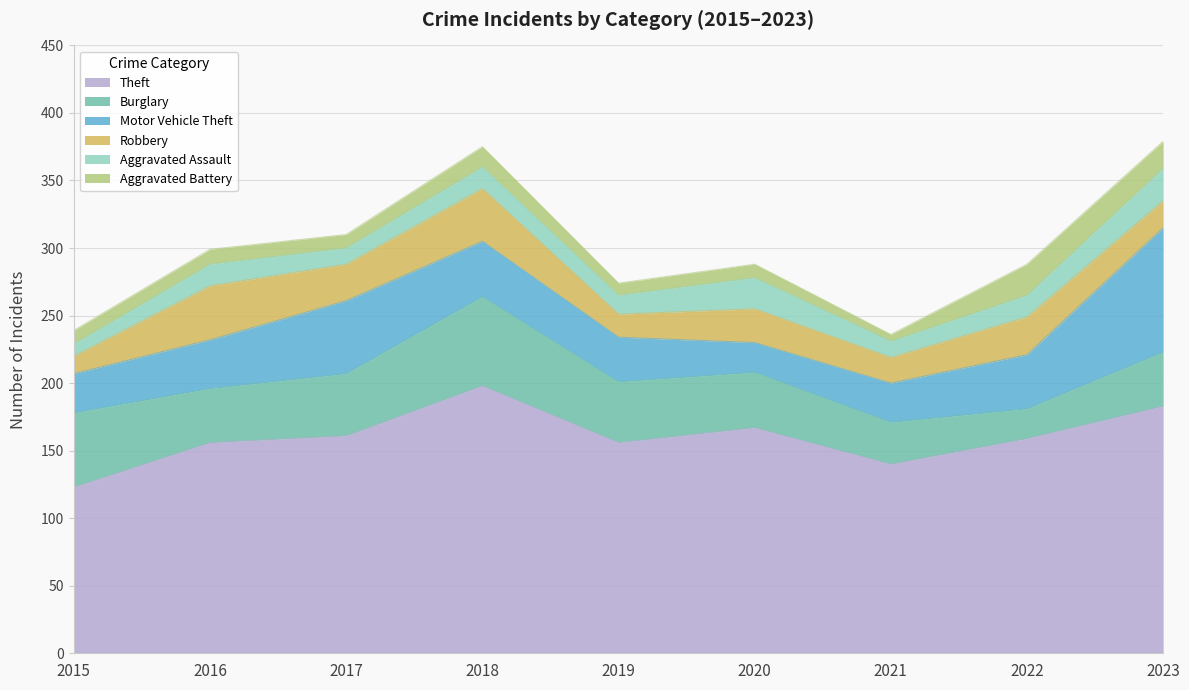

What is the value of the Motor Vehicle Theft point at the 6th from the left?

22